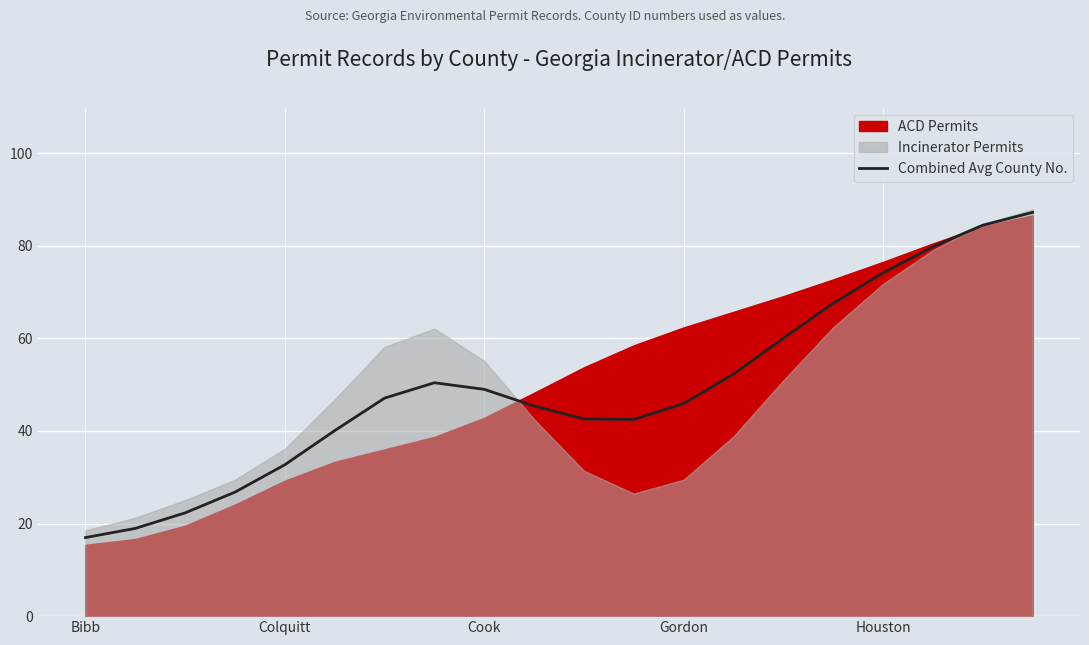

What is the maximum value for Combined Avg County No.?

87.2